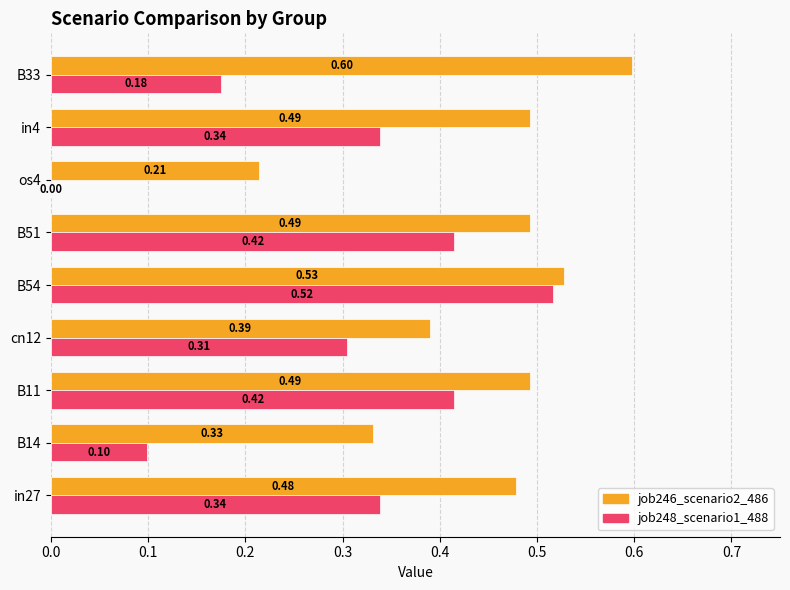

What is the sum of the job248_scenario1_488 values at B54 and B51?

0.9